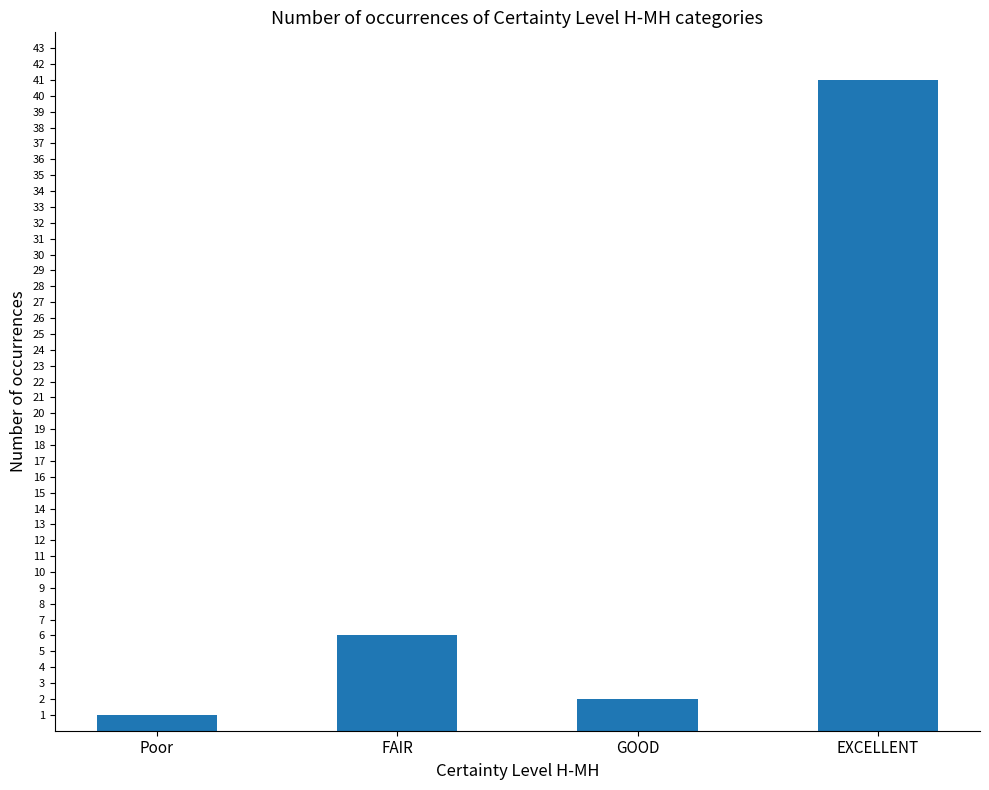

List the labels in order of value, largest first.

EXCELLENT, FAIR, GOOD, Poor